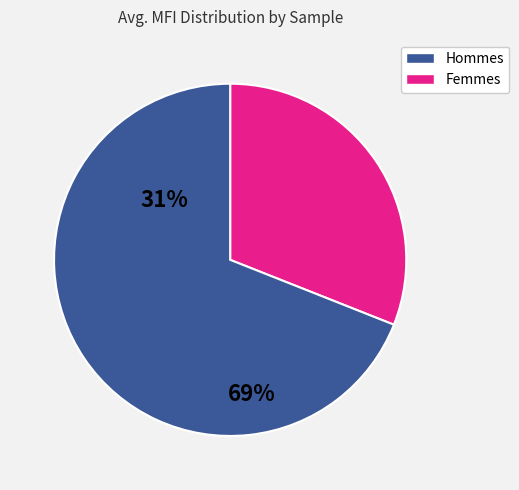

Is there a majority slice in this chart?

Yes